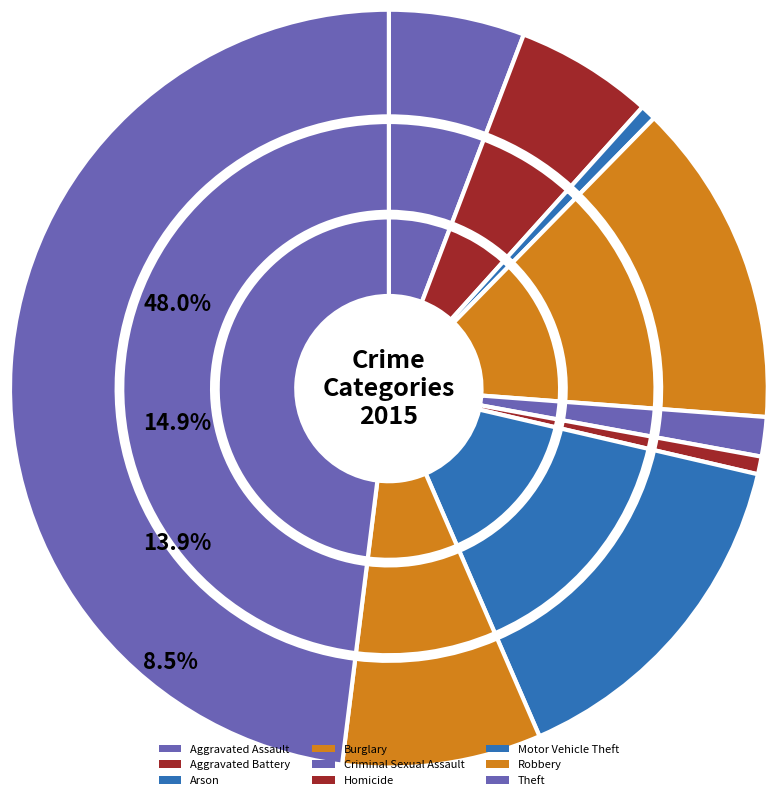

Which category has the biggest portion of the pie?

Theft